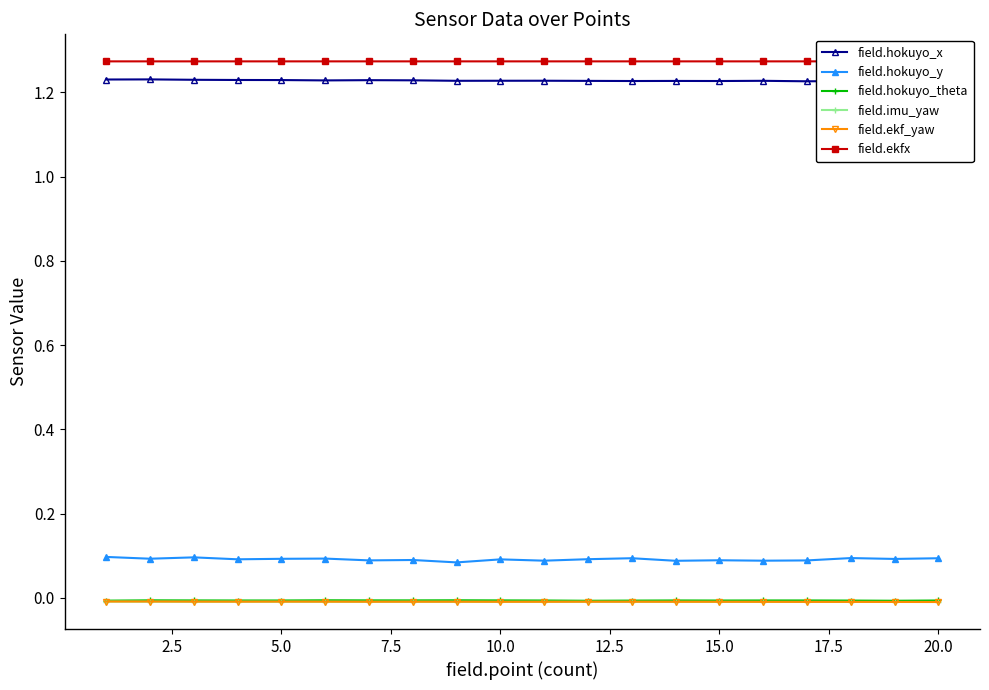

True or false: field.imu_yaw has more than 2 interior local peaks.

True